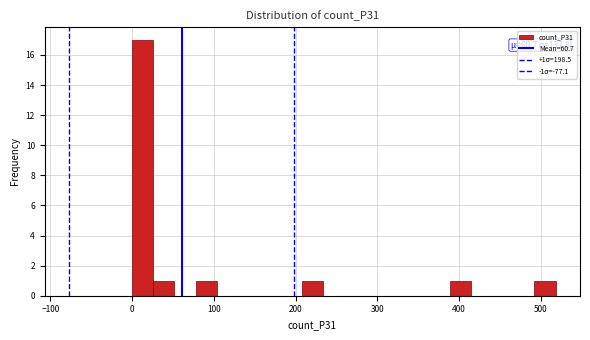

Around what value on the x-axis is the tallest bar? Give the approximate position of its centre, as read against the axis.

10